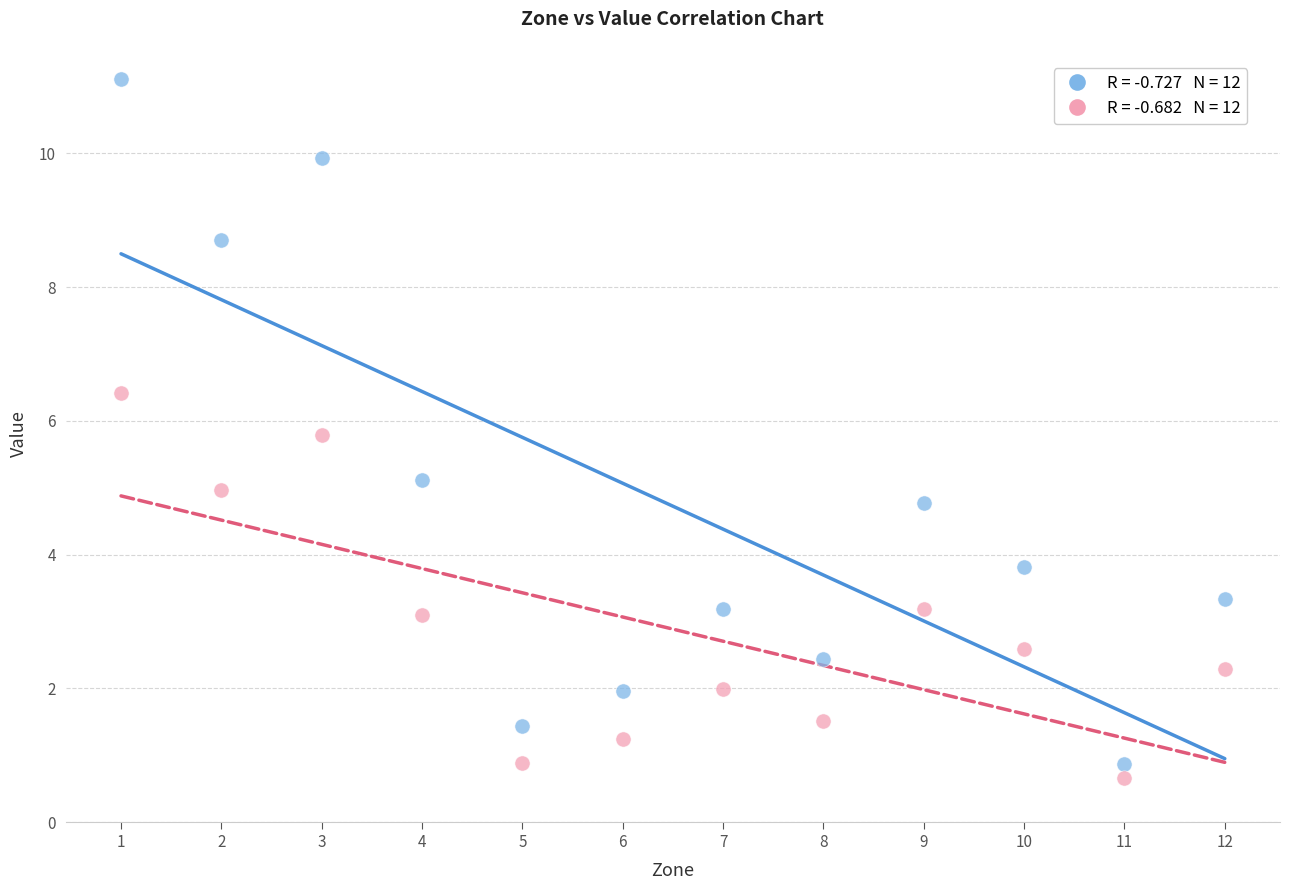

Across all data points, what is the range of X values (max minus min)?

11.0